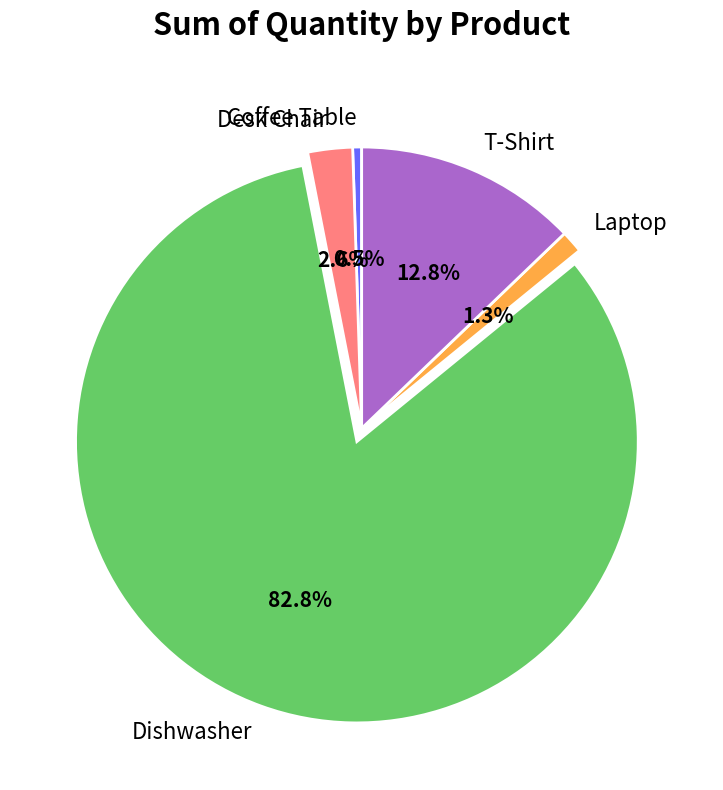

Between Coffee Table and T-Shirt, which is larger?

T-Shirt